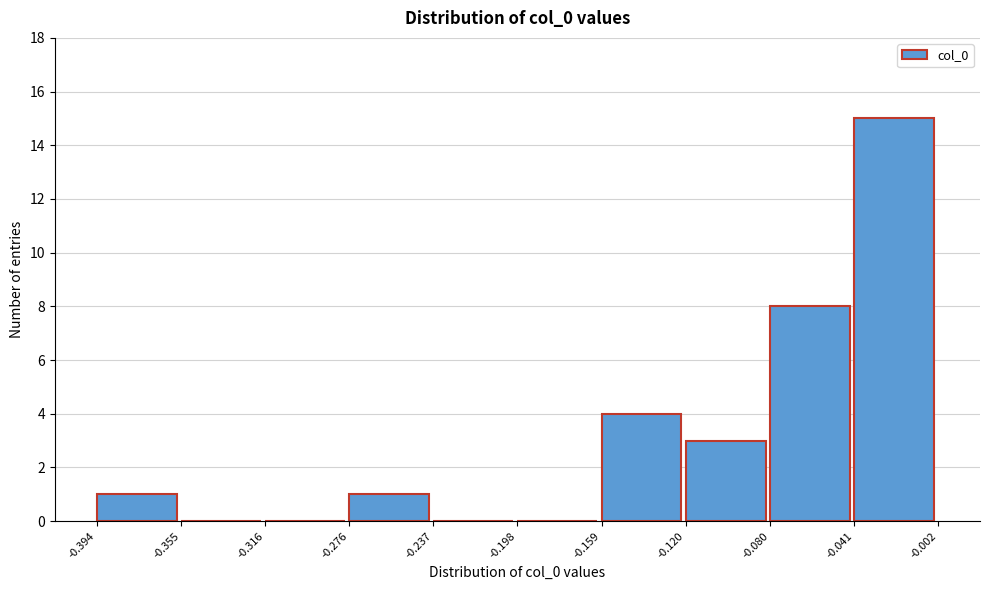

Over which range of the x-axis is the bar tallest?

-0.041 to -0.002